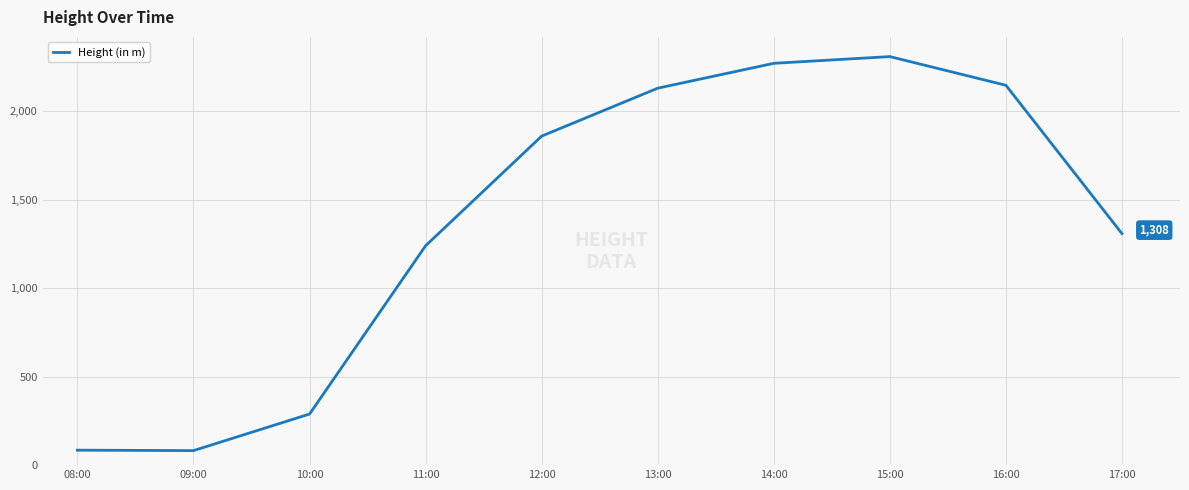

What is the change in value from 13:00 to 14:00?

+140.6